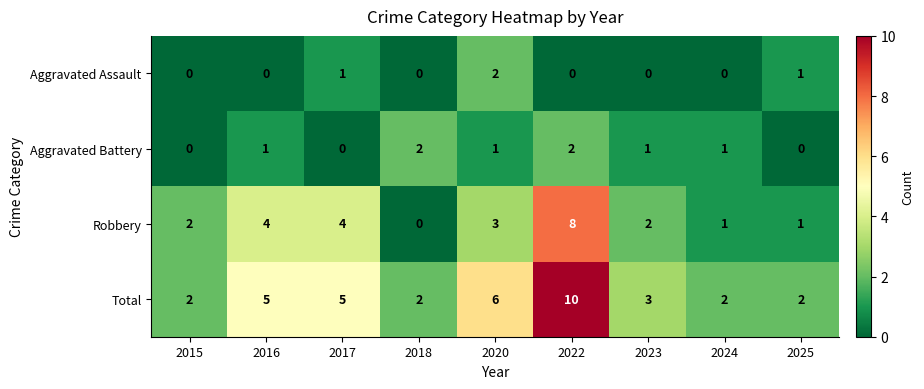

At 2023, list the series in order from largest to smallest.

Total, Robbery, Aggravated Battery, Aggravated Assault